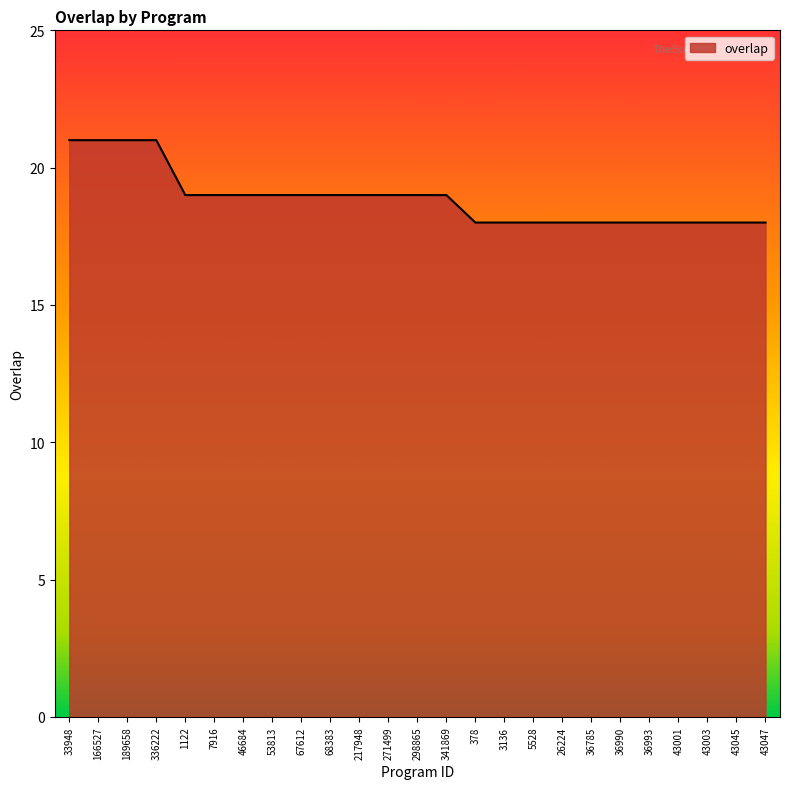

Is it true that the value at 3136 is 11?

False